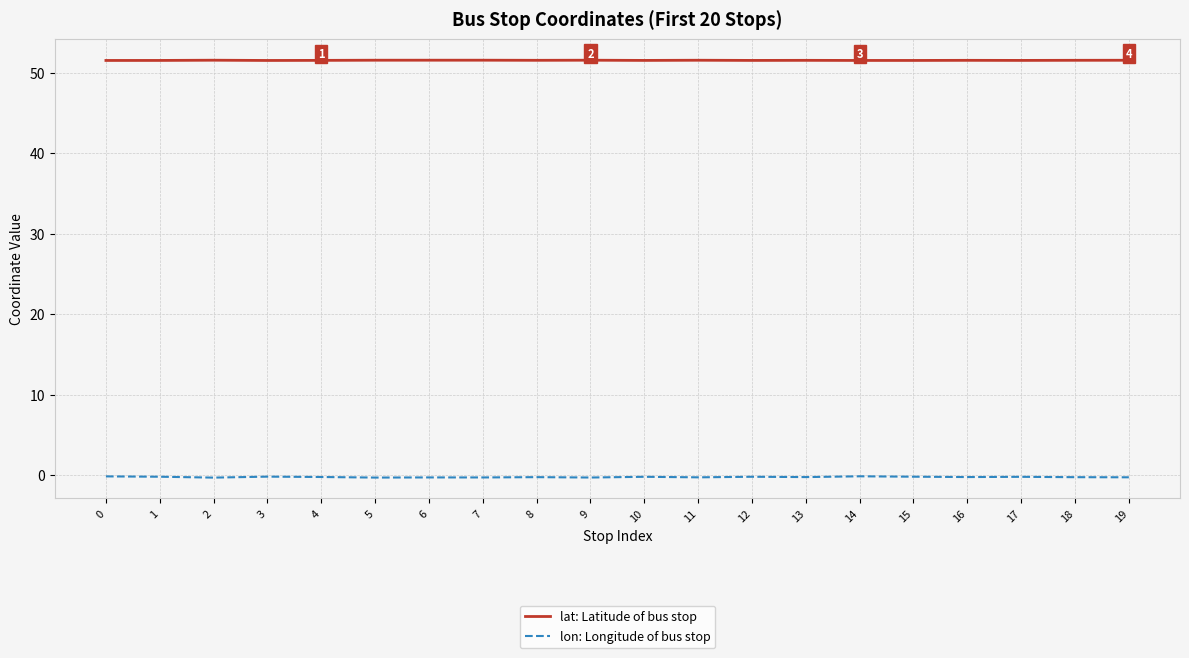

True or false: lon: Longitude of bus stop and lat: Latitude of bus stop intersect in this chart.

False